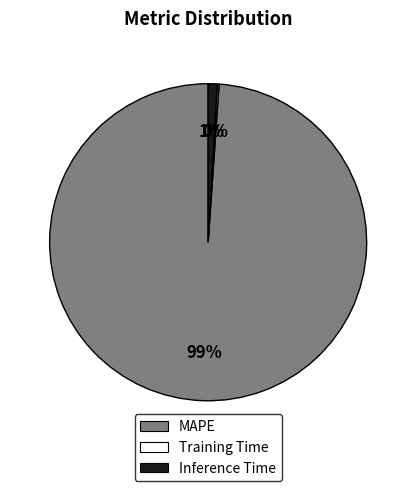

Between Inference Time and MAPE, which is larger?

MAPE